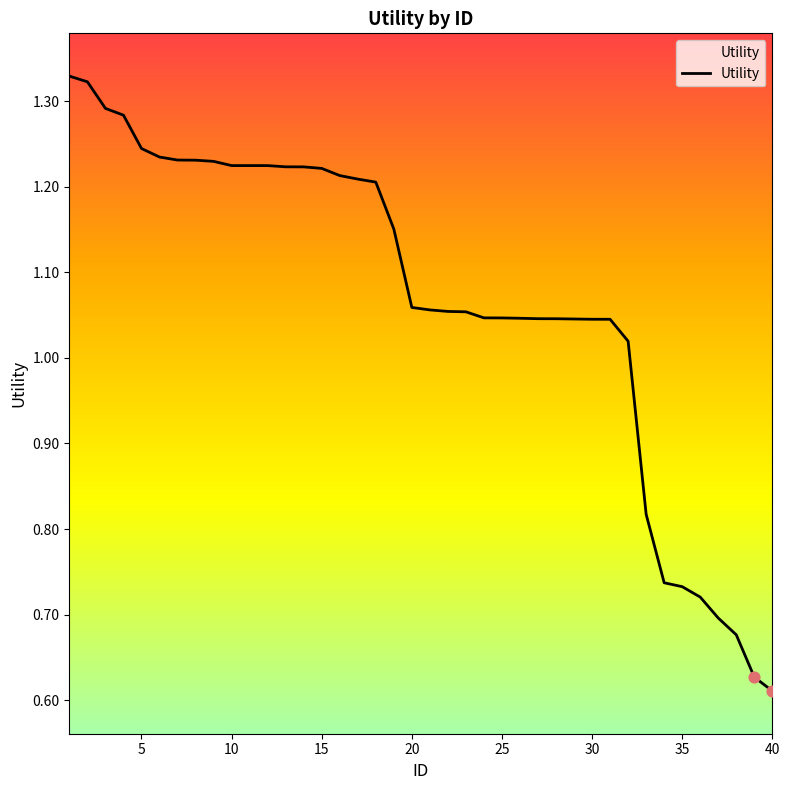

Is this an area chart (filled region under the line)?

Yes